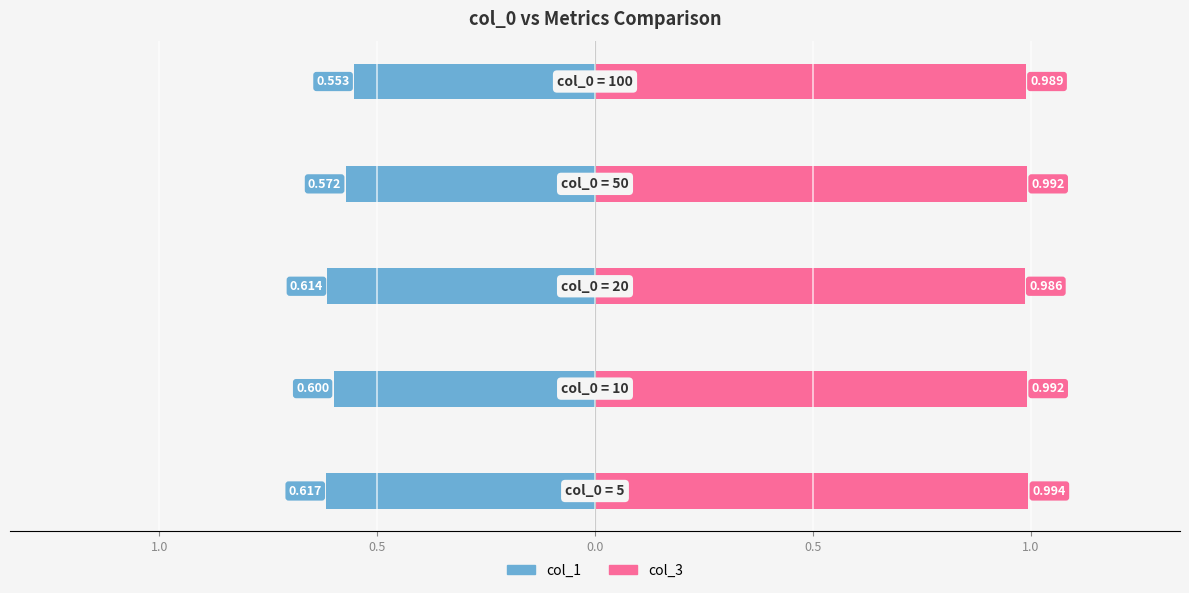

Does the chart contain stacked bars?

No